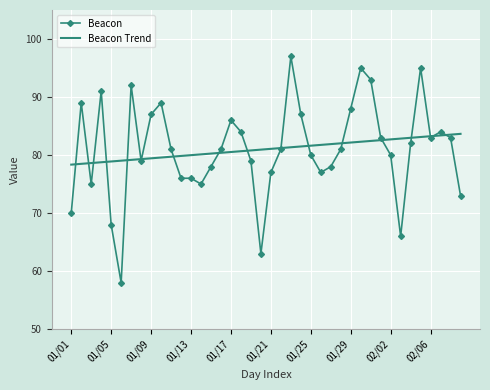

What is the maximum value for Beacon Trend?

83.7